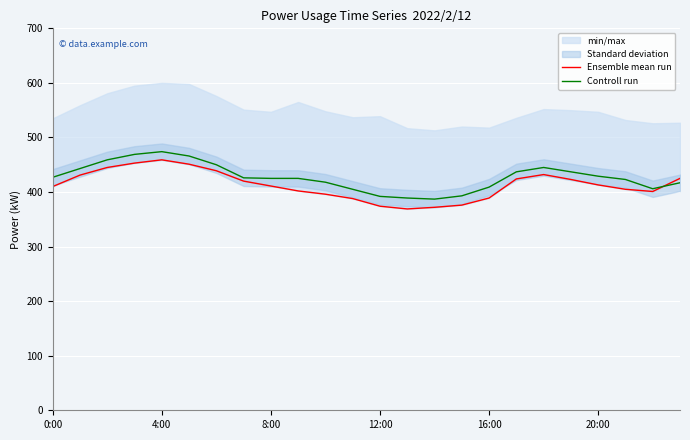

The Controll run series shows 409 at 16:00. True or false?

True